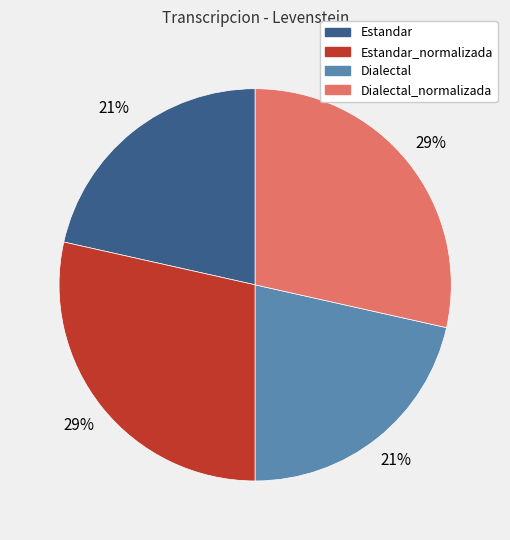

Is there a majority slice in this chart?

No